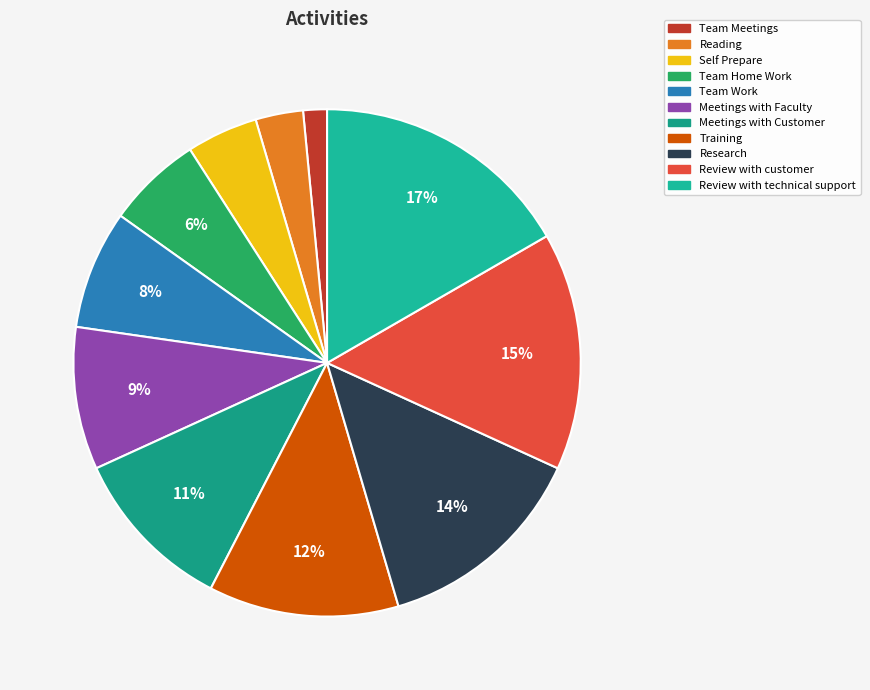

Does Meetings with Faculty account for over 50% of the chart?

No